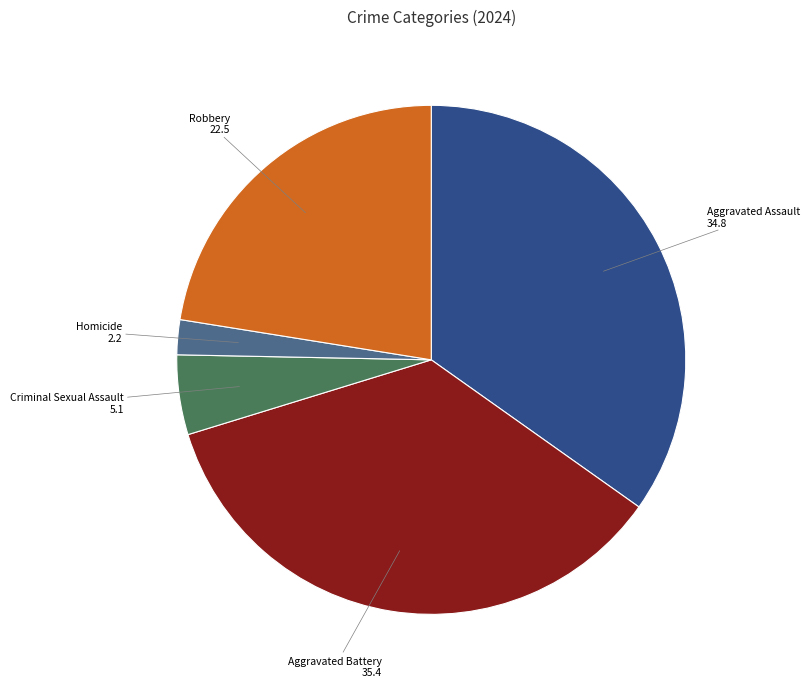

Is there a majority slice in this chart?

No